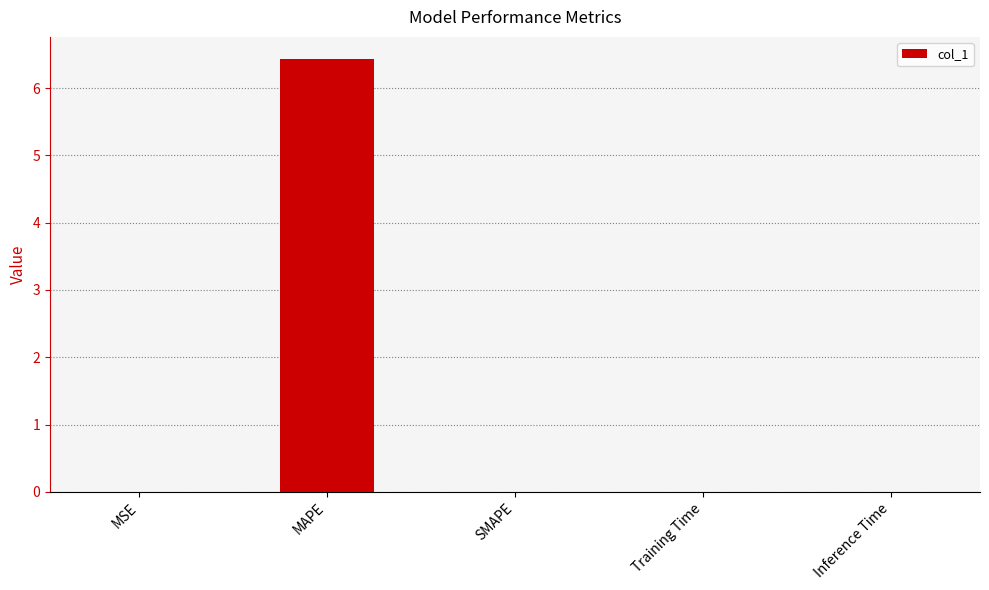

The chart shows a value of 0.0 at Training Time. True or false?

True